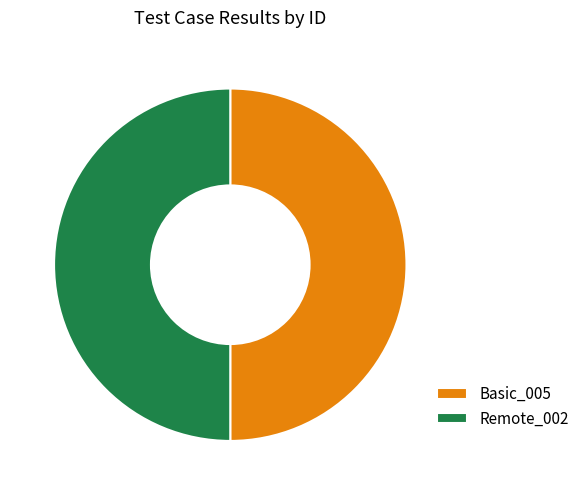

Is it true that Remote_002 is 50% of the pie?

True